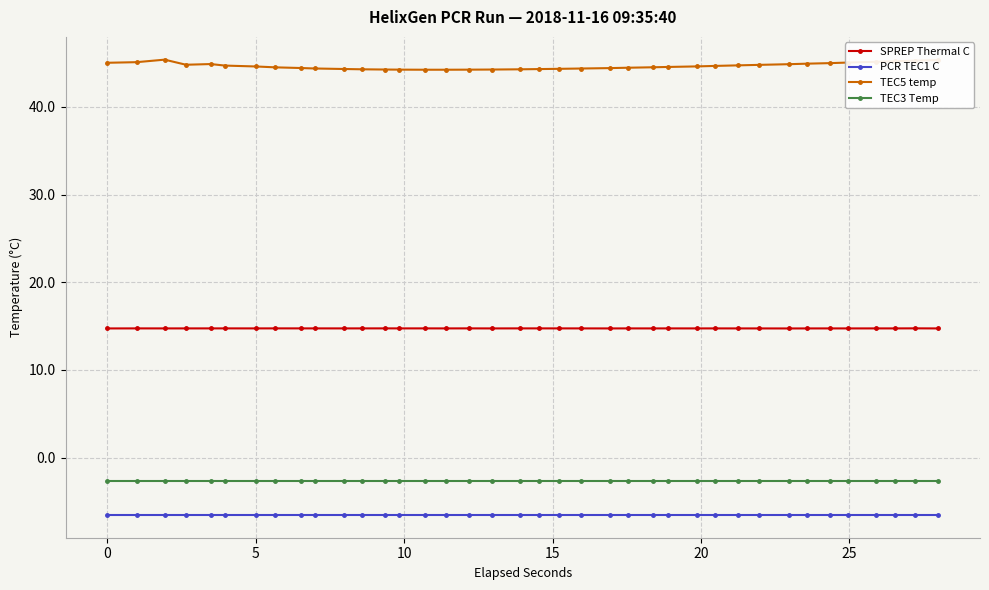

True or false: SPREP Thermal C and PCR TEC1 C cross at least once.

False